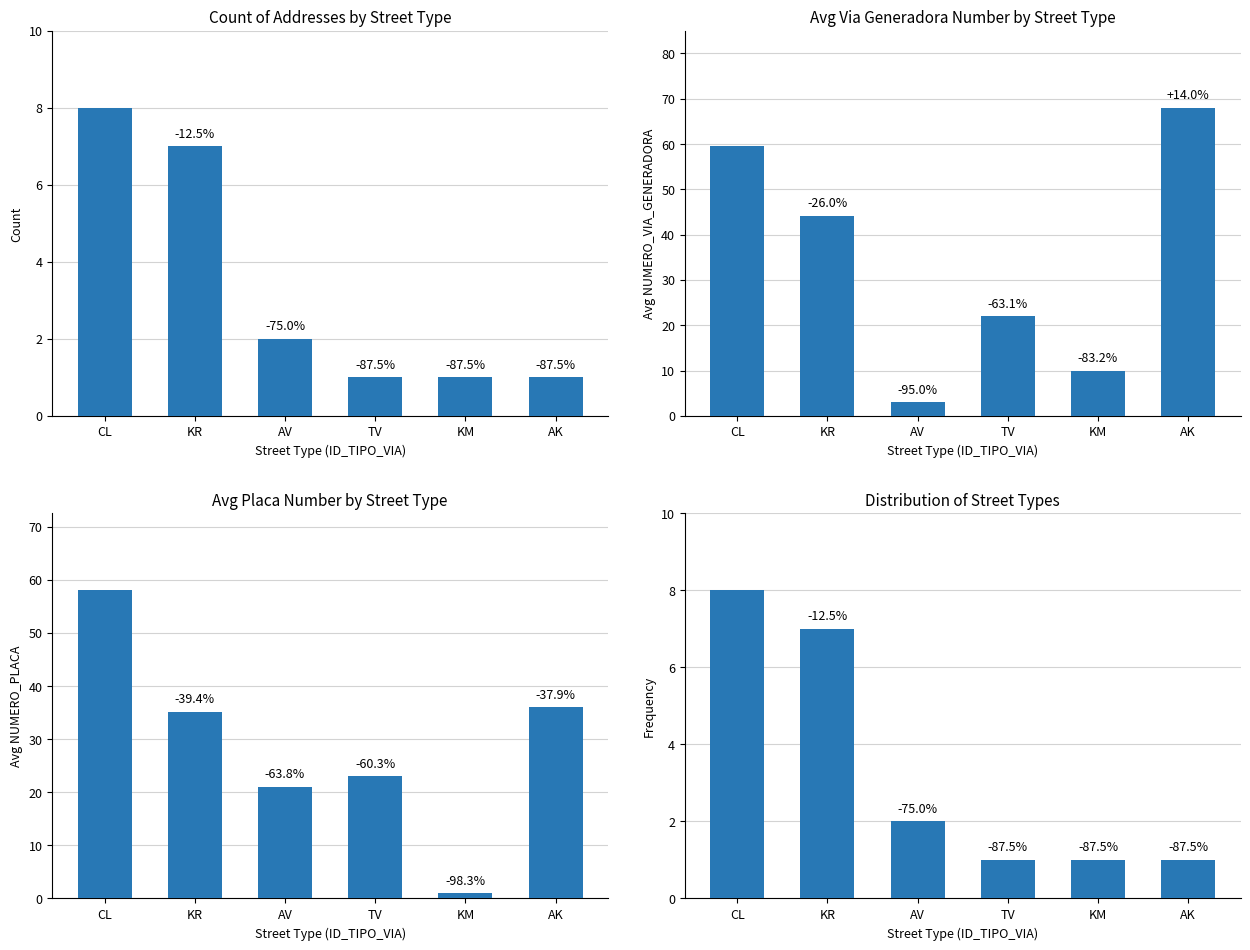

Rank the series by their maximum value, from lowest to highest.

Count, Frequency, Avg NUMERO_PLACA, Avg NUMERO_VIA_GENERADORA